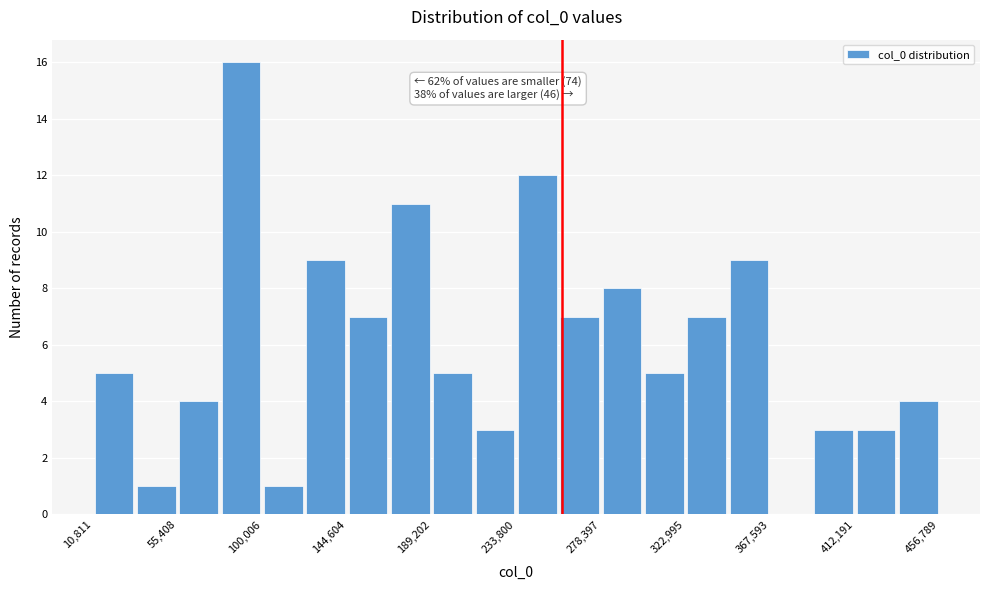

Over which range of the x-axis is the bar tallest?

80000 to 100000